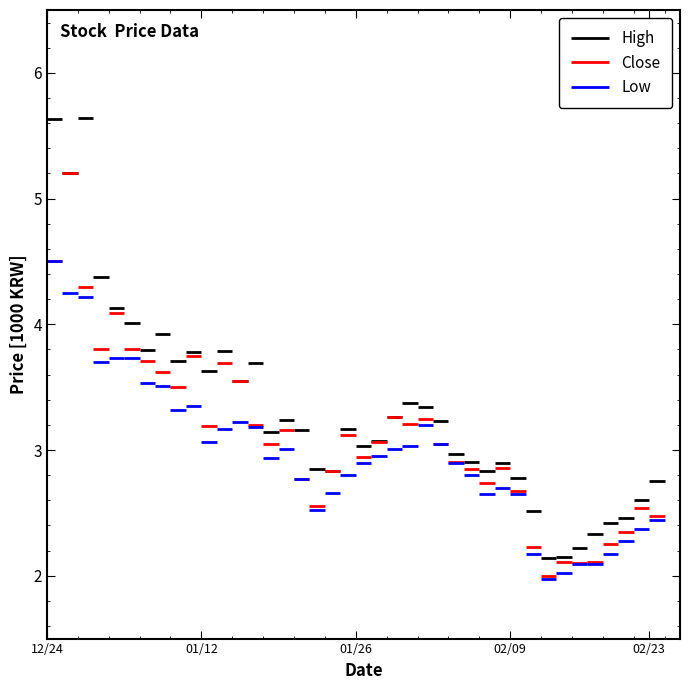

Which series changed the most between 2016/01/25 and 2016/02/10?

Close